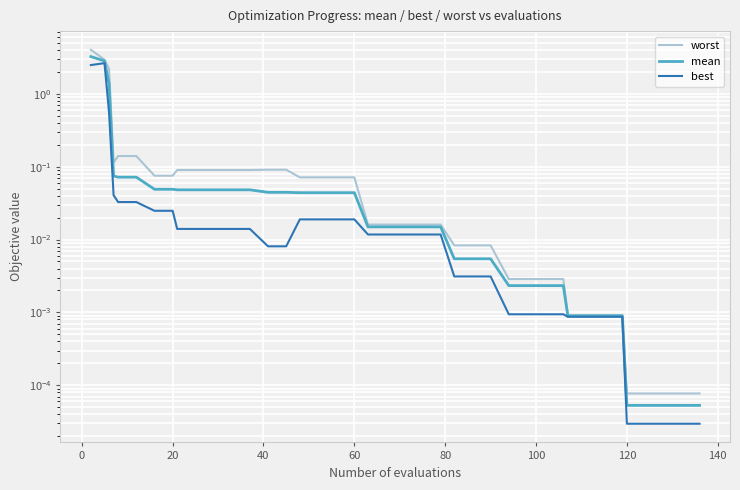

How many lines are shown in the chart?

3